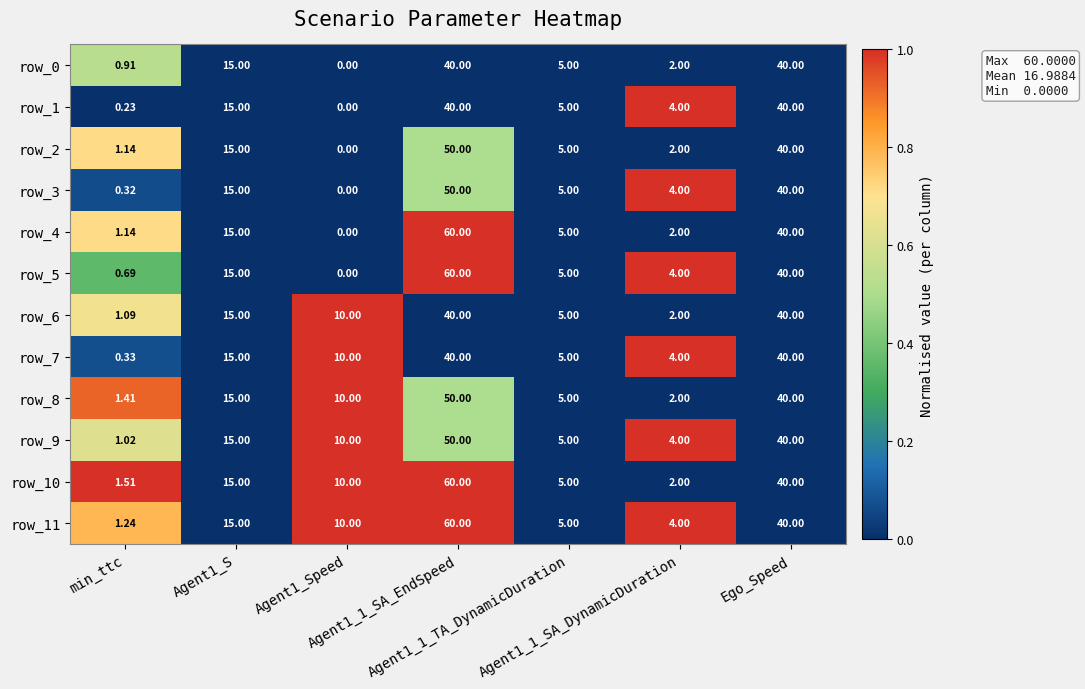

What is the difference between the maximum and second lowest values in the row_0 series?

39.1